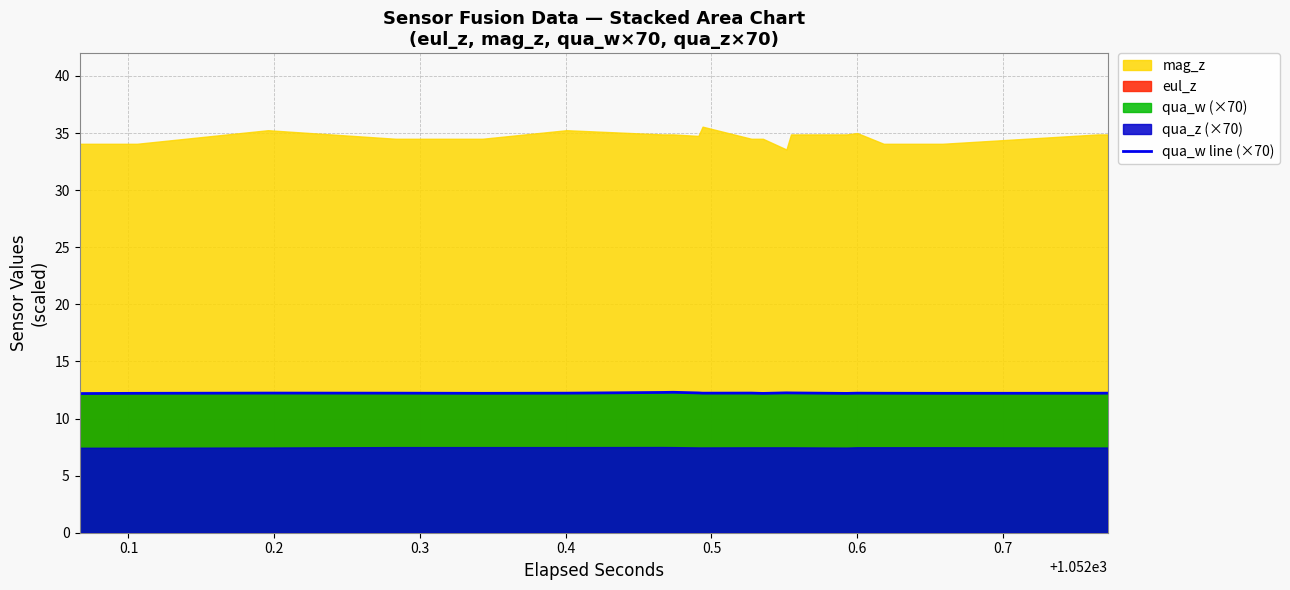

True or false: the data shows 12.2 at 0.7.

True